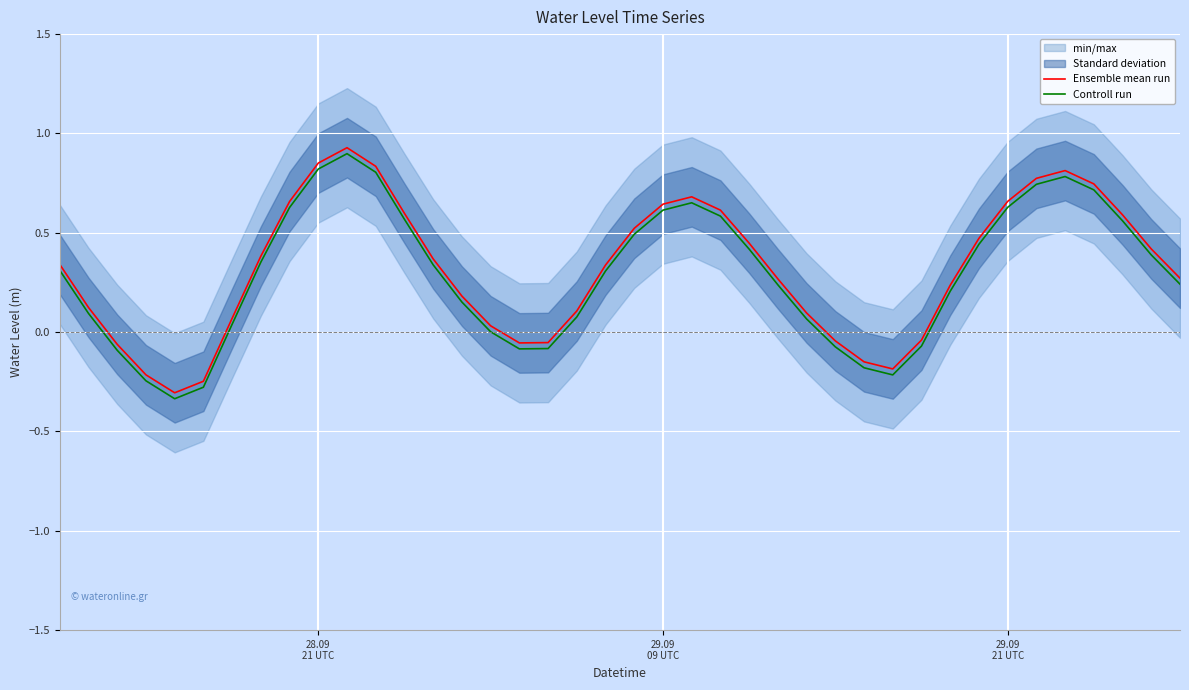

Reading left to right, what are all the values shown in this chart?

Ensemble mean run: 0.3	0.1	-0.1	-0.2	-0.3	-0.2	0.1	0.4	0.7	0.9	0.9	0.8	0.6	0.4	0.2	0.0	-0.1	-0.1	0.1	0.3	0.5	0.6	0.7	0.6	0.4	0.3	0.1	-0.0	-0.1	-0.2	-0.0	0.2	0.5	0.7	0.8	0.8	0.7	0.6	0.4	0.3
Controll run: 0.3	0.1	-0.1	-0.2	-0.3	-0.3	0.0	0.4	0.6	0.8	0.9	0.8	0.6	0.3	0.2	0.0	-0.1	-0.1	0.1	0.3	0.5	0.6	0.7	0.6	0.4	0.2	0.1	-0.1	-0.2	-0.2	-0.1	0.2	0.4	0.6	0.7	0.8	0.7	0.6	0.4	0.2